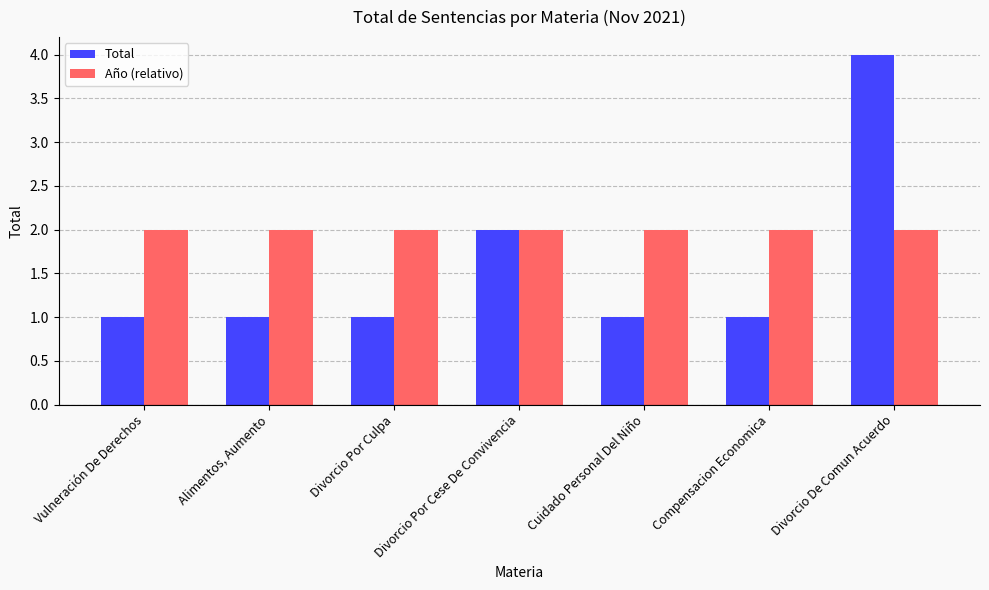

Read the Total value at Cuidado Personal Del Niño.

1